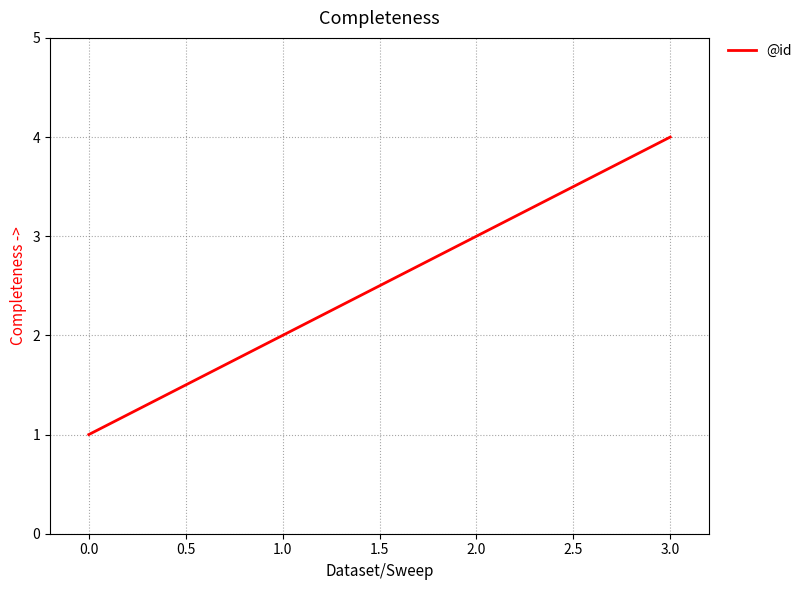

Approximately how many times larger is the value at 3.0 compared to 0.0?

4.0